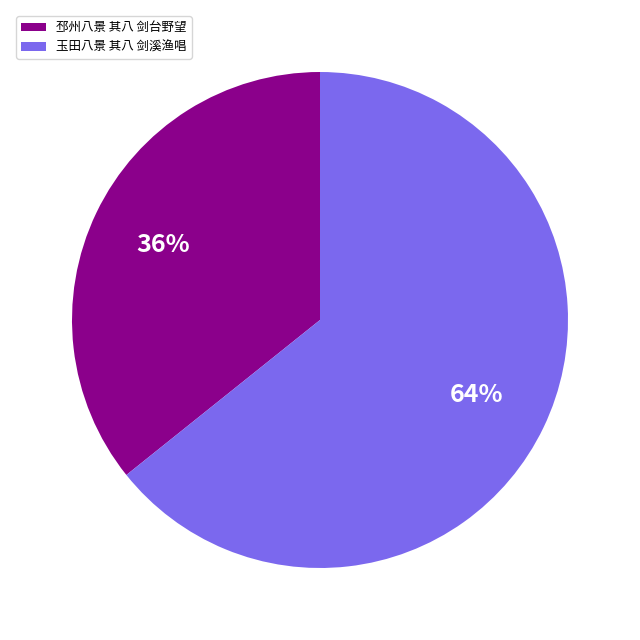

Between 玉田八景 其八 剑溪渔唱 and 邳州八景 其八 剑台野望, which is larger?

玉田八景 其八 剑溪渔唱